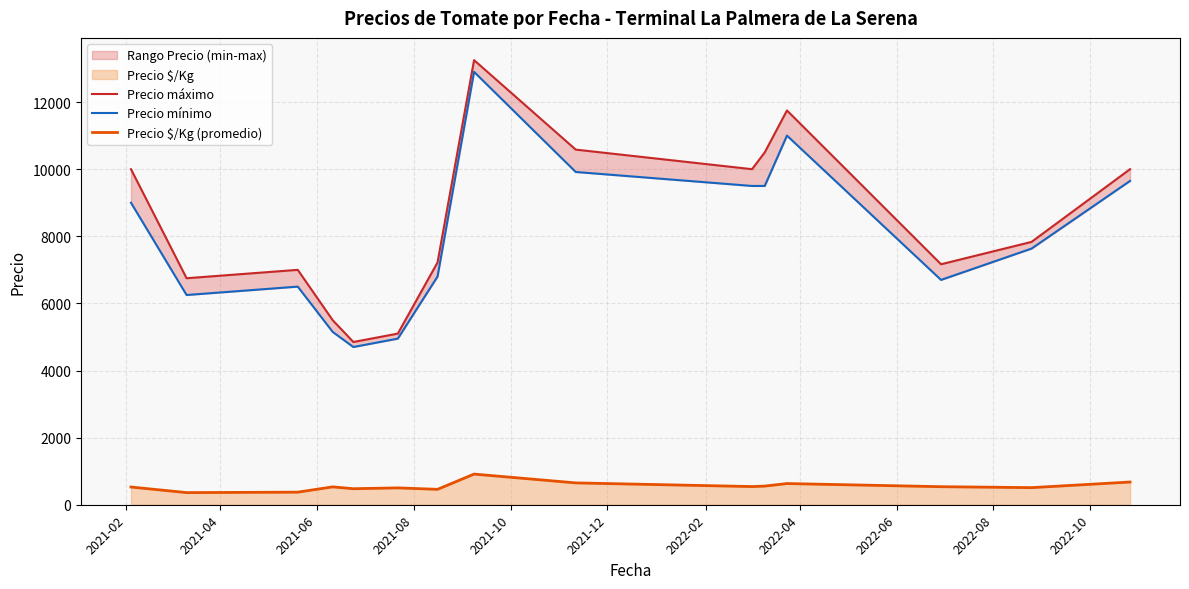

In Precio $/Kg (promedio), how many points are lower than both neighbors (excluding endpoints)?

5